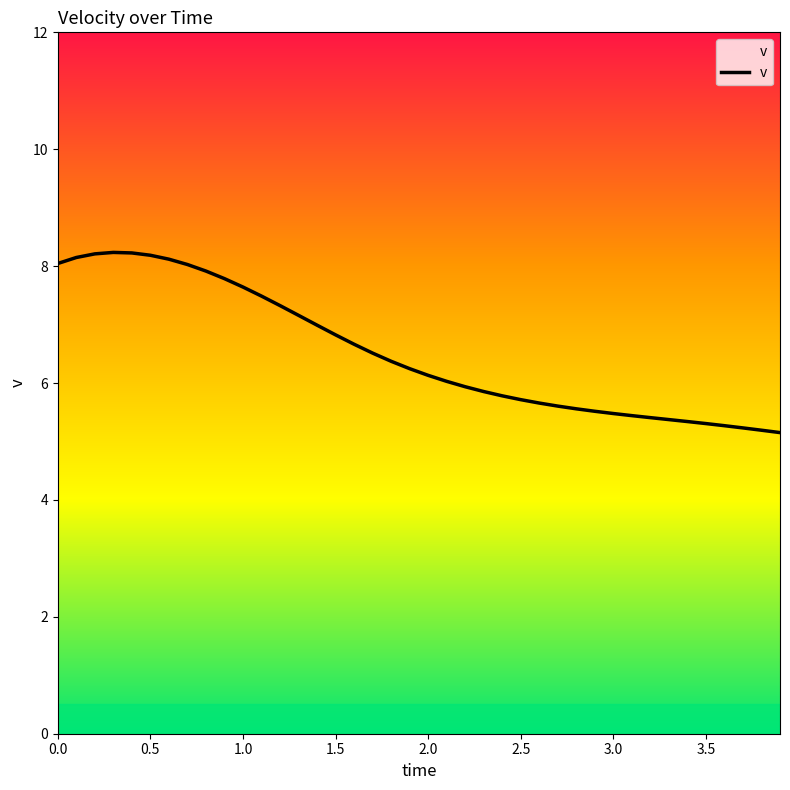

How many interior local peaks (higher than both neighbors) does the data have?

1